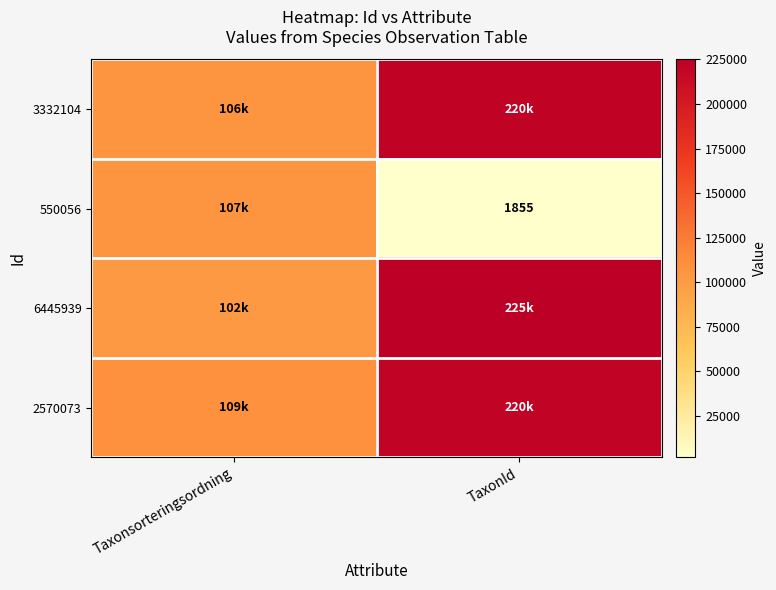

The value of 6445939 at Taxonsorteringsordning is 102891. True or false?

True